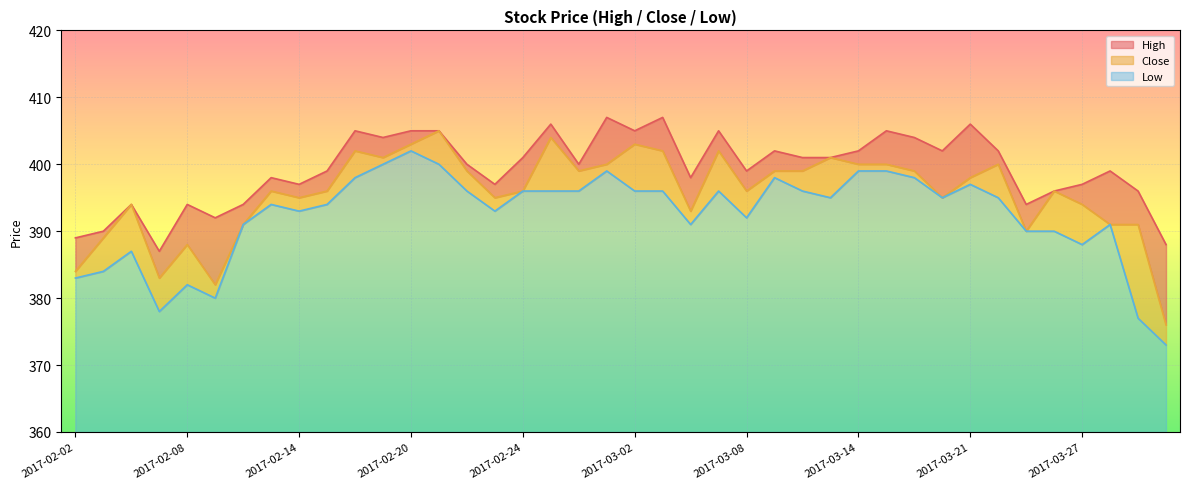

Is it true that High equals 392 at 2017-02-09?

True